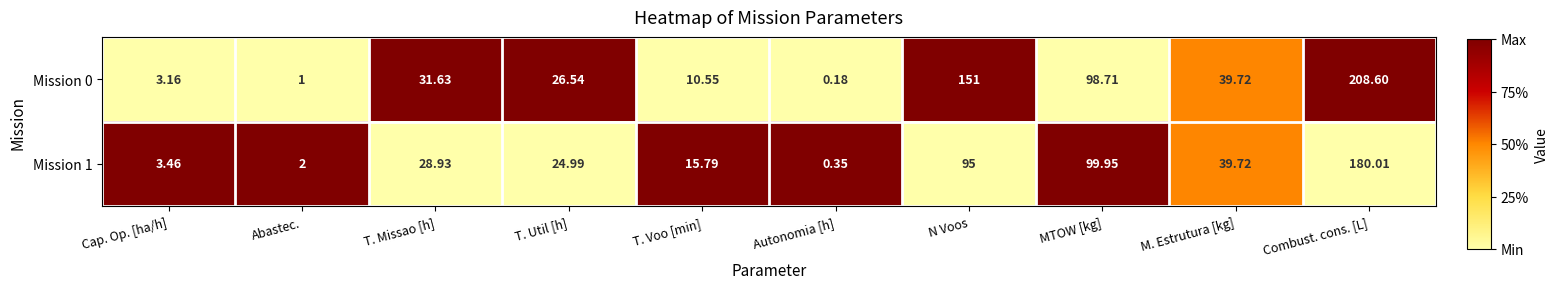

Rank the categories by Mission 1 value from lowest to highest.

Autonomia [h], Abastec., Cap. Op. [ha/h], T. Voo [min], T. Util [h], T. Missao [h], M. Estrutura [kg], N Voos, MTOW [kg], Combust. cons. [L]